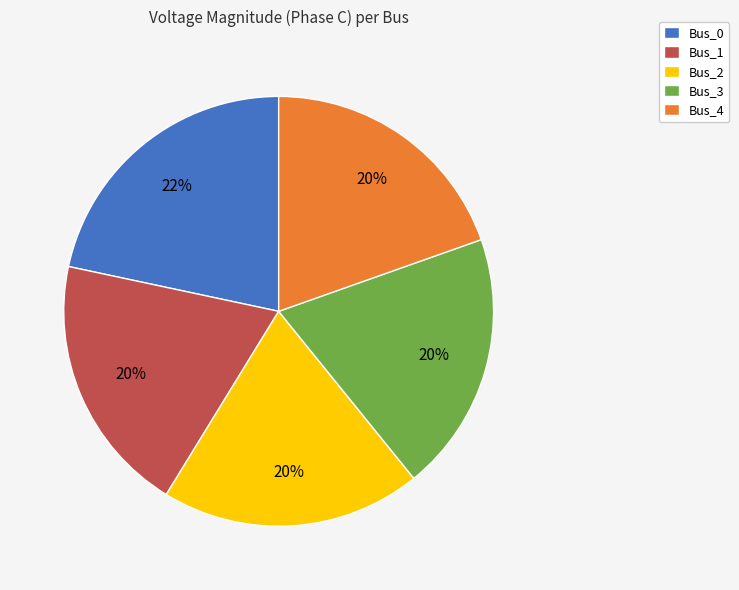

What is the largest slice in the pie chart?

Bus_0